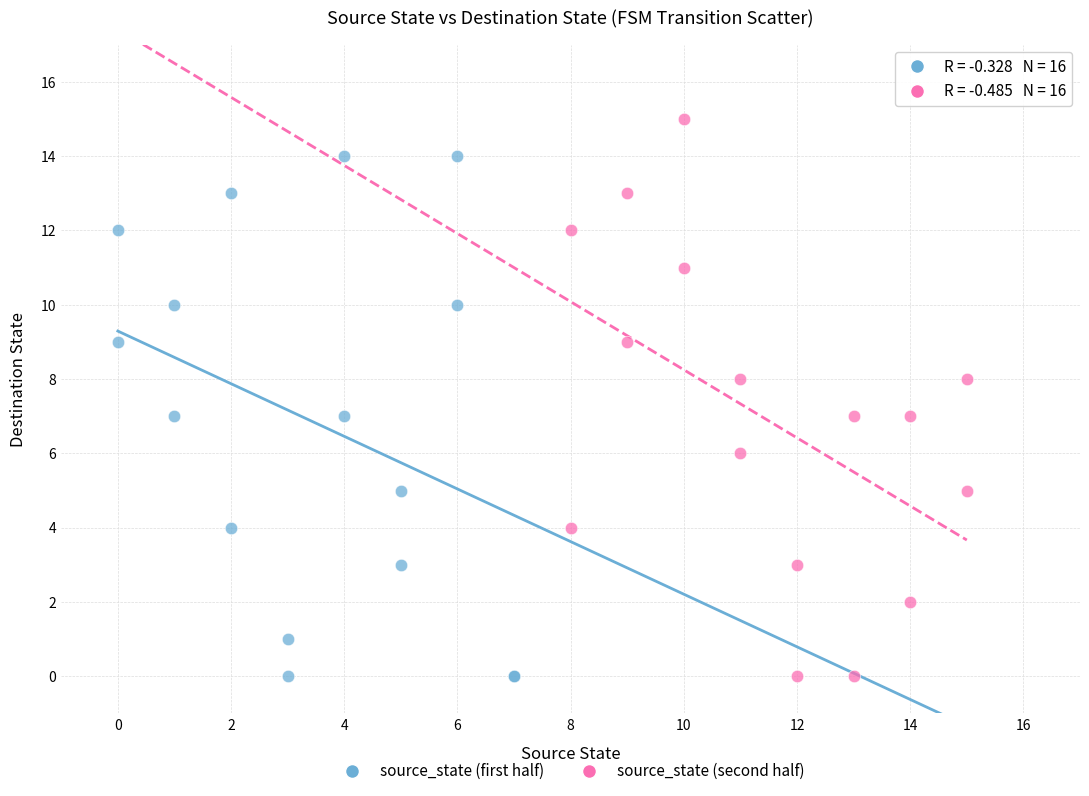

Which series reaches the maximum Y coordinate?

source_state (second half)